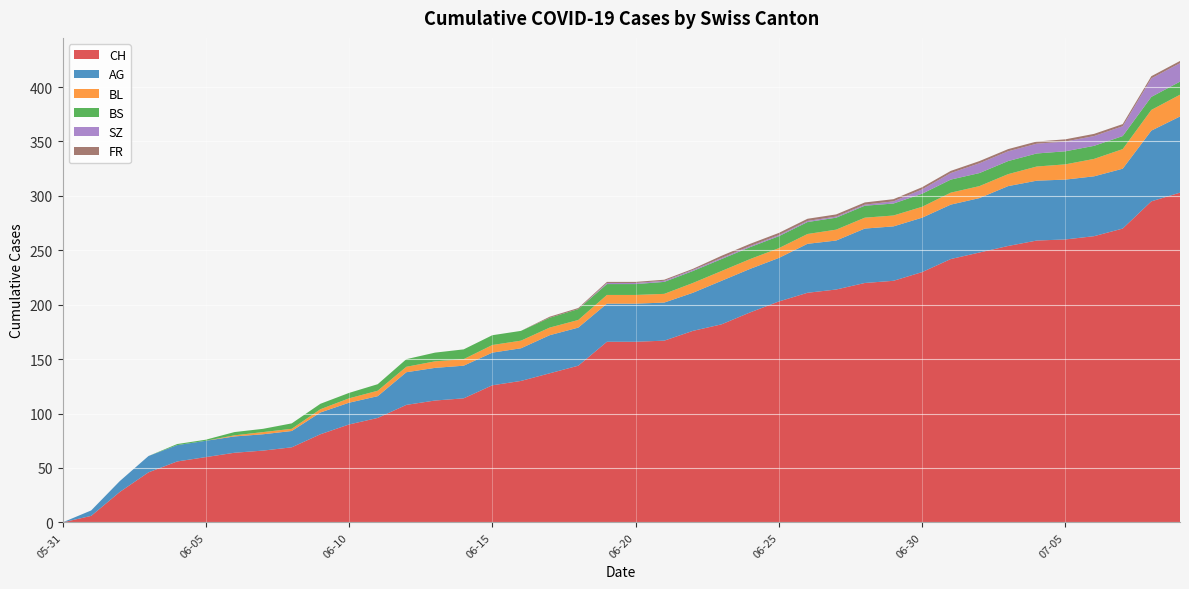

Reading left to right, list all the values displayed in this chart.

CH: 2020-05-31=0	2020-06-01=6	2020-06-02=28	2020-06-03=46	2020-06-04=56	2020-06-05=60	2020-06-06=64	2020-06-07=66	2020-06-08=69	2020-06-09=81	2020-06-10=90	2020-06-11=96	2020-06-12=108	2020-06-13=112	2020-06-14=114	2020-06-15=126	2020-06-16=130	2020-06-17=137	2020-06-18=144	2020-06-19=166	2020-06-20=166	2020-06-21=167	2020-06-22=176	2020-06-23=182	2020-06-24=193	2020-06-25=203	2020-06-26=211	2020-06-27=214	2020-06-28=220	2020-06-29=222	2020-06-30=230	2020-07-01=242	2020-07-02=248	2020-07-03=254	2020-07-04=259	2020-07-05=260	2020-07-06=263	2020-07-07=270	2020-07-08=295	2020-07-09=303
AG: 2020-05-31=0	2020-06-01=5	2020-06-02=10	2020-06-03=15	2020-06-04=15	2020-06-05=15	2020-06-06=15	2020-06-07=15	2020-06-08=15	2020-06-09=20	2020-06-10=20	2020-06-11=20	2020-06-12=30	2020-06-13=30	2020-06-14=30	2020-06-15=30	2020-06-16=30	2020-06-17=35	2020-06-18=35	2020-06-19=35	2020-06-20=35	2020-06-21=35	2020-06-22=35	2020-06-23=40	2020-06-24=40	2020-06-25=40	2020-06-26=45	2020-06-27=45	2020-06-28=50	2020-06-29=50	2020-06-30=50	2020-07-01=50	2020-07-02=50	2020-07-03=55	2020-07-04=55	2020-07-05=55	2020-07-06=55	2020-07-07=55	2020-07-08=65	2020-07-09=70
BL: 2020-05-31=0	2020-06-01=0	2020-06-02=0	2020-06-03=0	2020-06-04=0	2020-06-05=0	2020-06-06=1	2020-06-07=2	2020-06-08=2	2020-06-09=3	2020-06-10=4	2020-06-11=5	2020-06-12=5	2020-06-13=6	2020-06-14=6	2020-06-15=7	2020-06-16=7	2020-06-17=7	2020-06-18=7	2020-06-19=8	2020-06-20=8	2020-06-21=8	2020-06-22=9	2020-06-23=9	2020-06-24=9	2020-06-25=9	2020-06-26=9	2020-06-27=10	2020-06-28=10	2020-06-29=10	2020-06-30=10	2020-07-01=11	2020-07-02=11	2020-07-03=11	2020-07-04=13	2020-07-05=14	2020-07-06=16	2020-07-07=18	2020-07-08=19	2020-07-09=20
BS: 2020-05-31=0	2020-06-01=0	2020-06-02=0	2020-06-03=0	2020-06-04=1	2020-06-05=1	2020-06-06=3	2020-06-07=3	2020-06-08=5	2020-06-09=5	2020-06-10=5	2020-06-11=6	2020-06-12=7	2020-06-13=8	2020-06-14=9	2020-06-15=9	2020-06-16=9	2020-06-17=9	2020-06-18=10	2020-06-19=10	2020-06-20=10	2020-06-21=11	2020-06-22=11	2020-06-23=11	2020-06-24=11	2020-06-25=11	2020-06-26=11	2020-06-27=11	2020-06-28=11	2020-06-29=11	2020-06-30=12	2020-07-01=12	2020-07-02=12	2020-07-03=12	2020-07-04=12	2020-07-05=12	2020-07-06=12	2020-07-07=12	2020-07-08=12	2020-07-09=12
SZ: 2020-05-31=0	2020-06-01=0	2020-06-02=0	2020-06-03=0	2020-06-04=0	2020-06-05=0	2020-06-06=0	2020-06-07=0	2020-06-08=0	2020-06-09=0	2020-06-10=0	2020-06-11=0	2020-06-12=0	2020-06-13=0	2020-06-14=0	2020-06-15=0	2020-06-16=0	2020-06-17=0	2020-06-18=0	2020-06-19=1	2020-06-20=1	2020-06-21=1	2020-06-22=1	2020-06-23=1	2020-06-24=1	2020-06-25=1	2020-06-26=1	2020-06-27=1	2020-06-28=1	2020-06-29=2	2020-06-30=4	2020-07-01=6	2020-07-02=9	2020-07-03=9	2020-07-04=9	2020-07-05=9	2020-07-06=9	2020-07-07=9	2020-07-08=17	2020-07-09=17
FR: 2020-05-31=0	2020-06-01=0	2020-06-02=0	2020-06-03=0	2020-06-04=0	2020-06-05=0	2020-06-06=0	2020-06-07=0	2020-06-08=0	2020-06-09=0	2020-06-10=0	2020-06-11=0	2020-06-12=0	2020-06-13=0	2020-06-14=0	2020-06-15=0	2020-06-16=0	2020-06-17=1	2020-06-18=1	2020-06-19=1	2020-06-20=1	2020-06-21=1	2020-06-22=1	2020-06-23=2	2020-06-24=2	2020-06-25=2	2020-06-26=2	2020-06-27=2	2020-06-28=2	2020-06-29=2	2020-06-30=2	2020-07-01=2	2020-07-02=2	2020-07-03=2	2020-07-04=2	2020-07-05=2	2020-07-06=2	2020-07-07=2	2020-07-08=2	2020-07-09=2